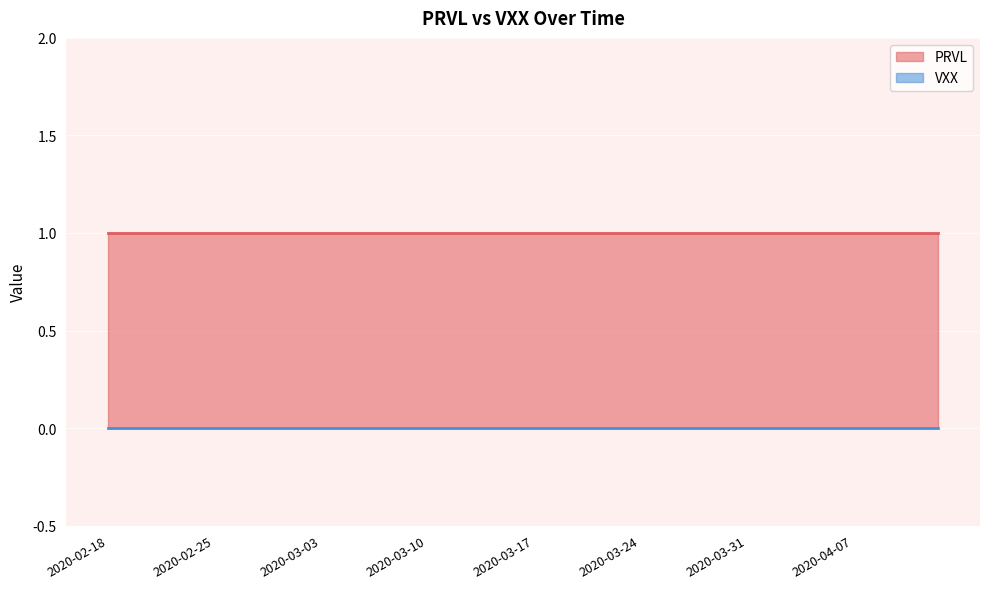

Which has a higher value, 2020-04-07 or 2020-02-18?

2020-04-07